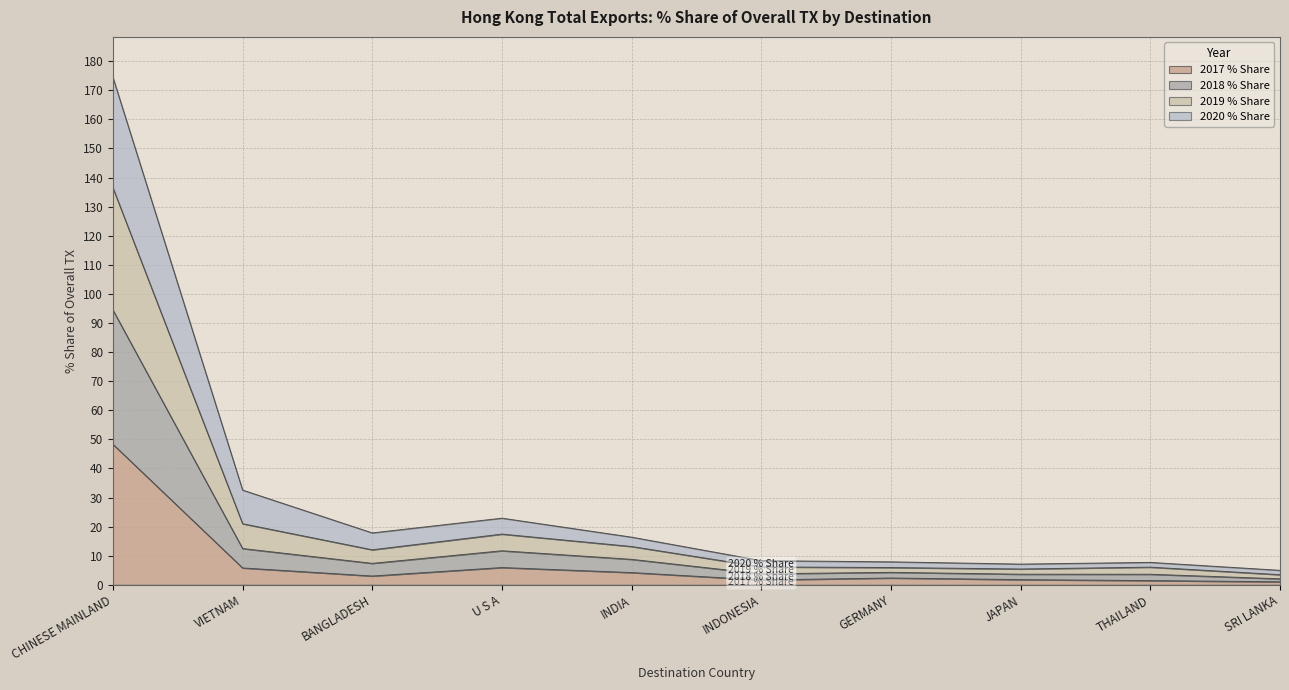

Where is 2017 % Share nearest to the value 24?

U S A